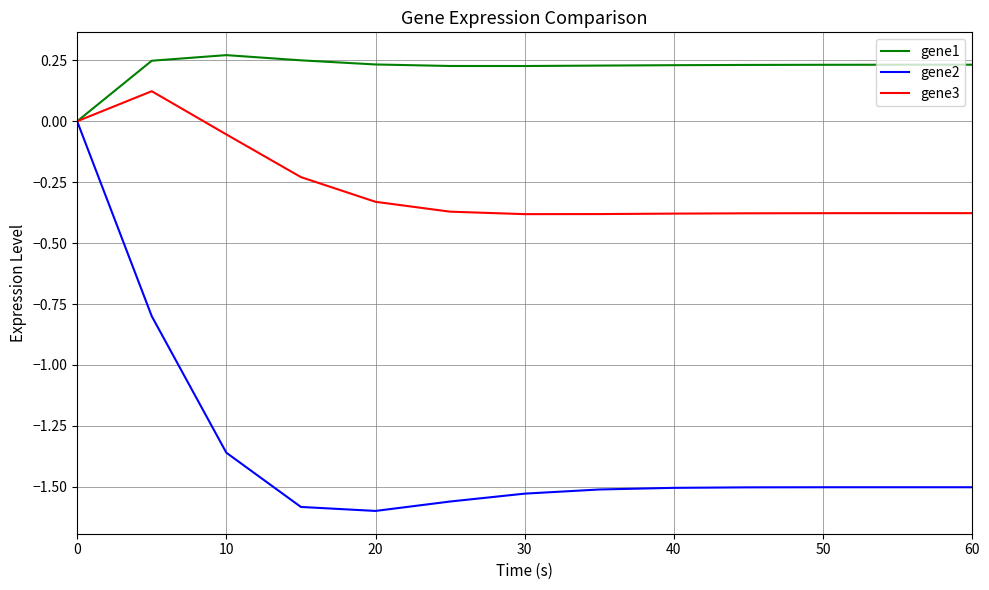

Rank the series by their maximum value, from lowest to highest.

gene2, gene3, gene1